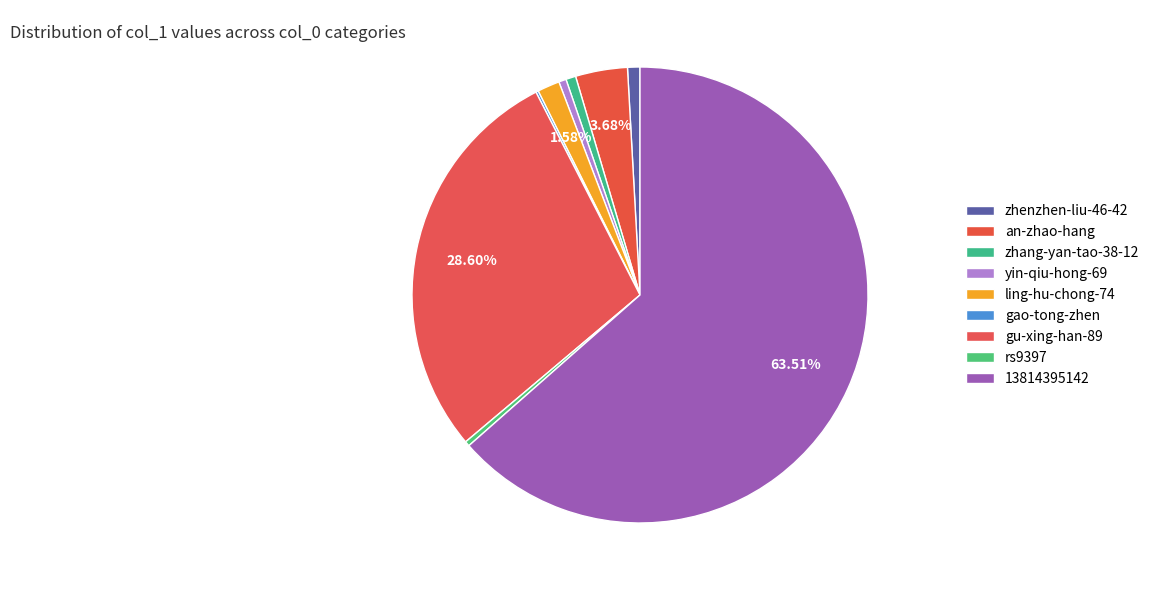

What is the majority slice?

13814395142